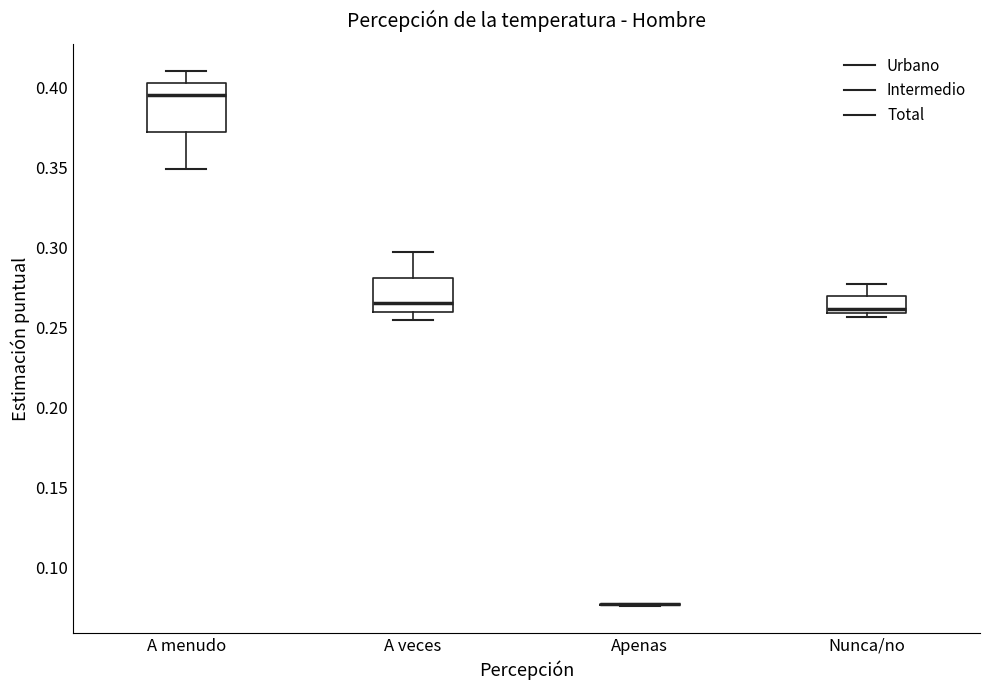

Where is the upper edge of the box for A menudo on the y-axis? The values are not printed on the chart, so give them approximately, as read against the axis.

0.405